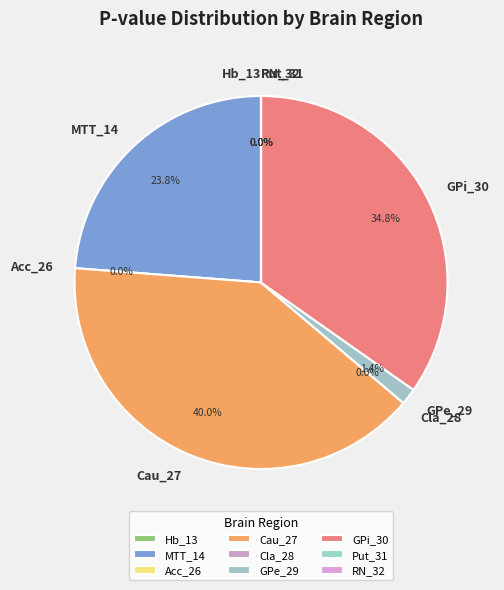

What percentage is the GPi_30 slice, to the nearest percent?

35%